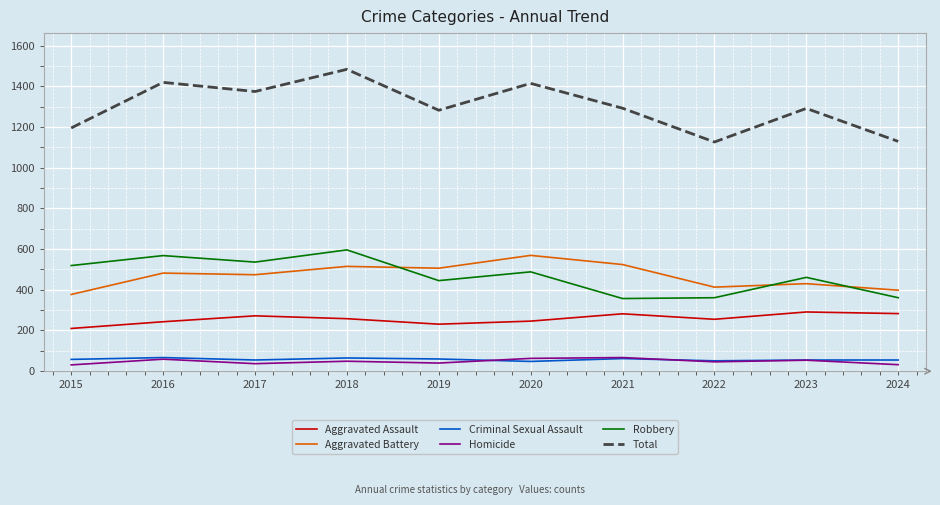

The value of Robbery at 2016 is 126. True or false?

False